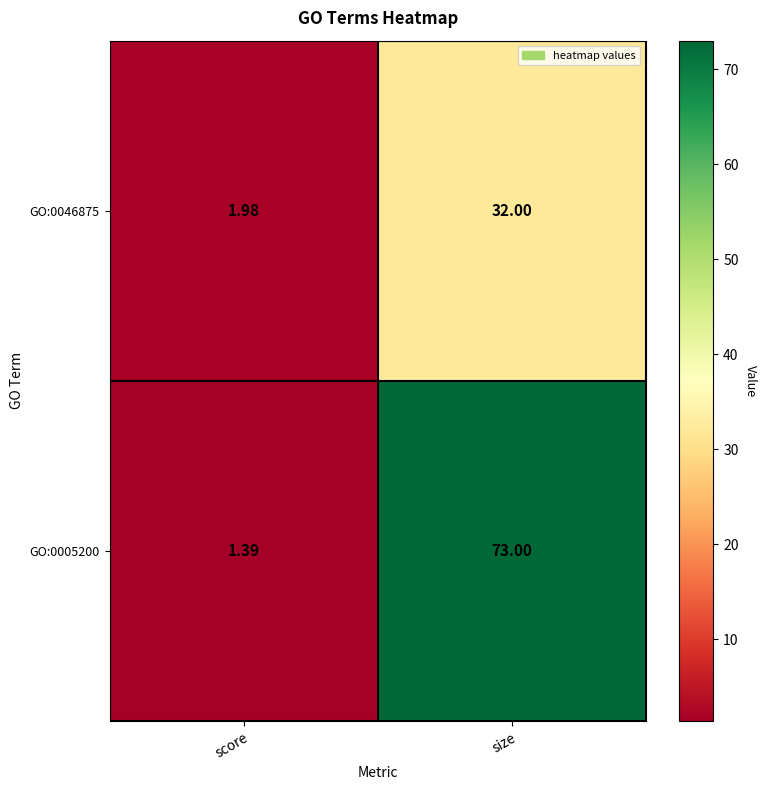

At which label does GO:0005200 reach its peak?

size